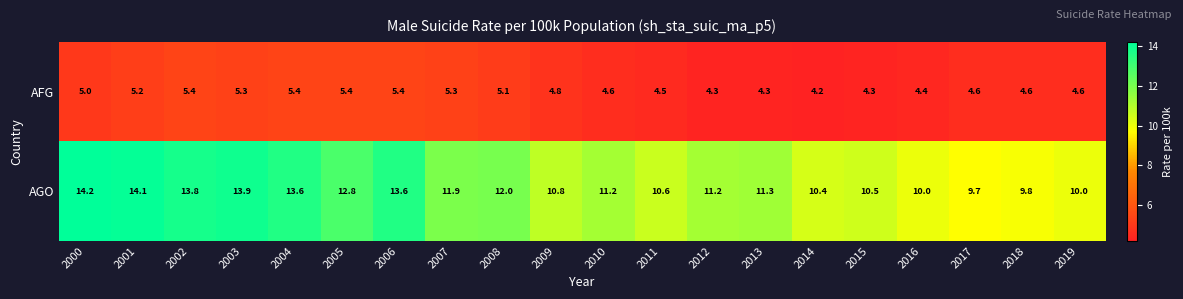

Which series has the widest spread of values?

AGO